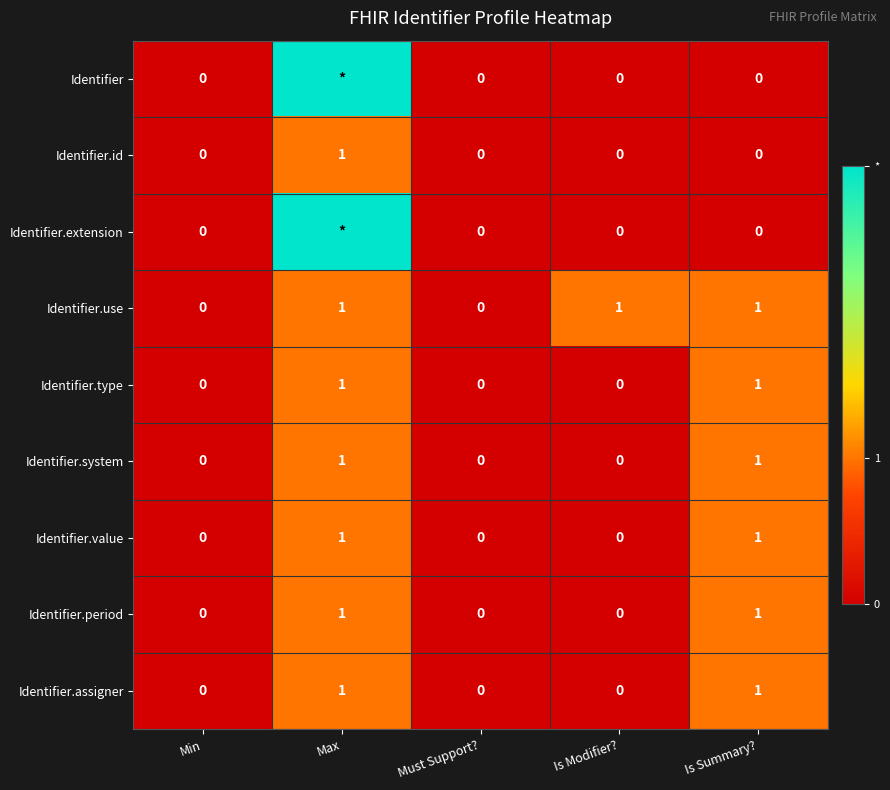

The value of Identifier.period at Must Support? is -1. True or false?

False